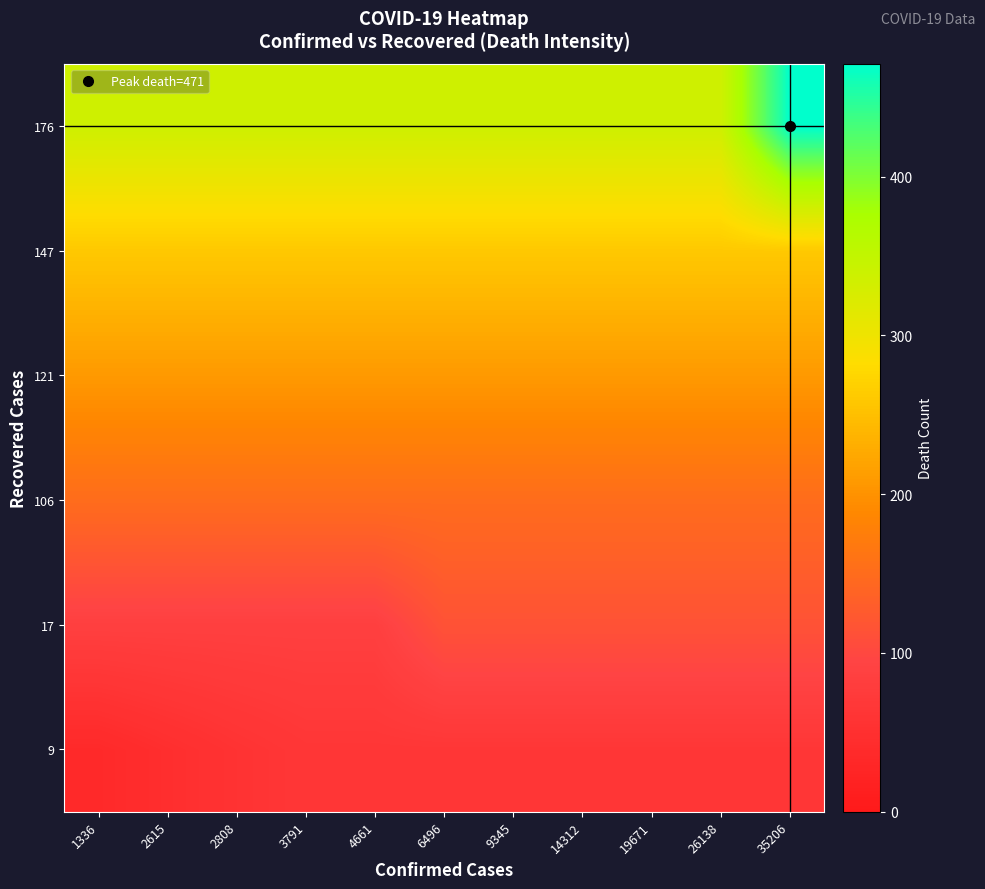

List the series in order of their peak value, highest first.

176, 147, 121, 106, 17, 9